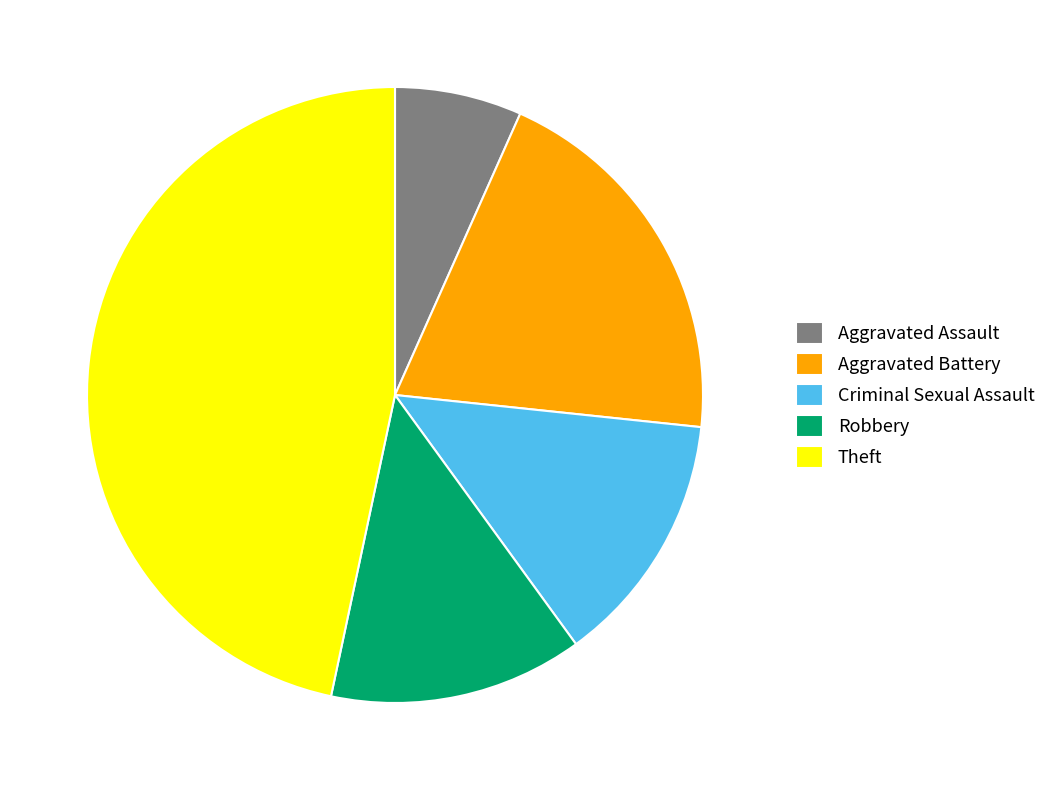

Is the sum of Criminal Sexual Assault and Theft greater than half?

Yes